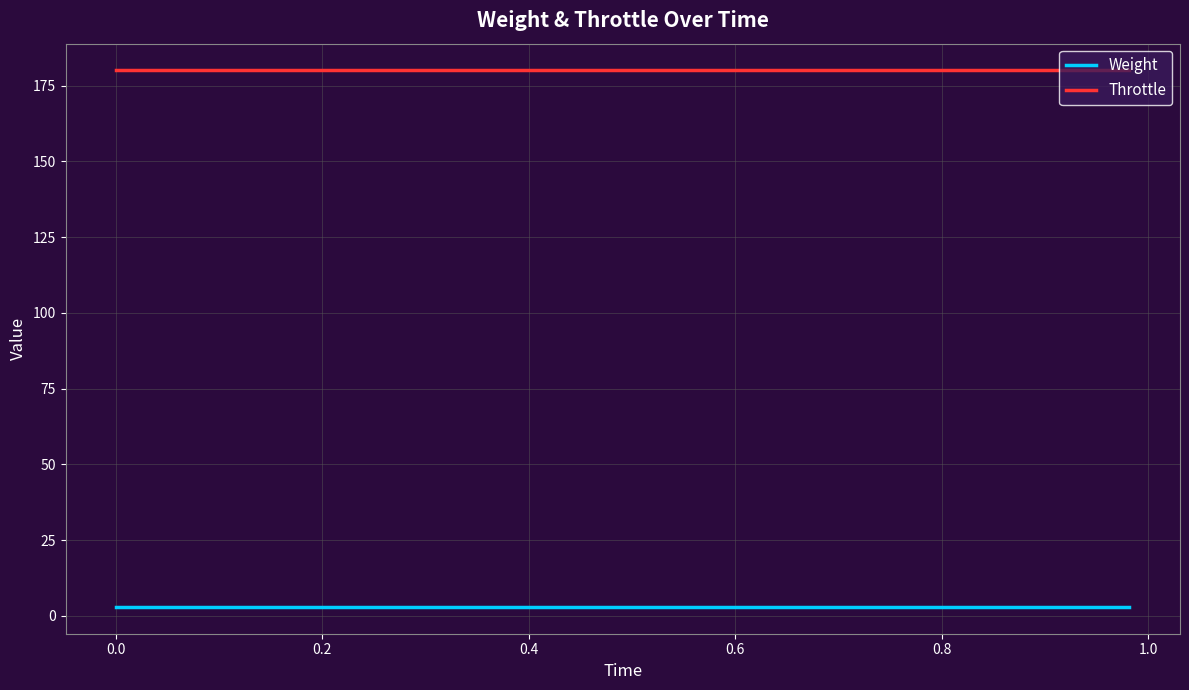

List the series in order of their peak value, highest first.

Throttle, Weight